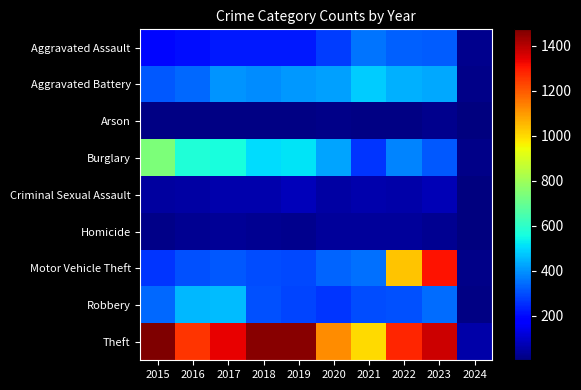

What is the spread (max minus min) of values at 2020?

1103